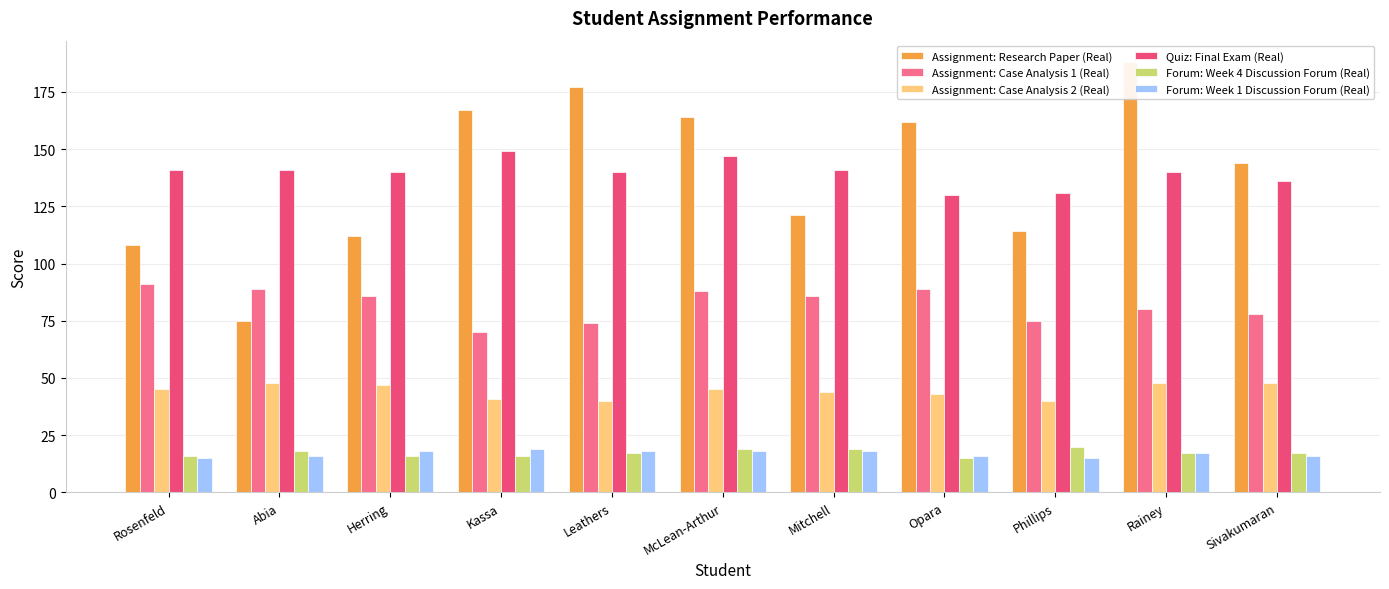

How many values in the Assignment: Case Analysis 1 (Real) series exceed 86?

4